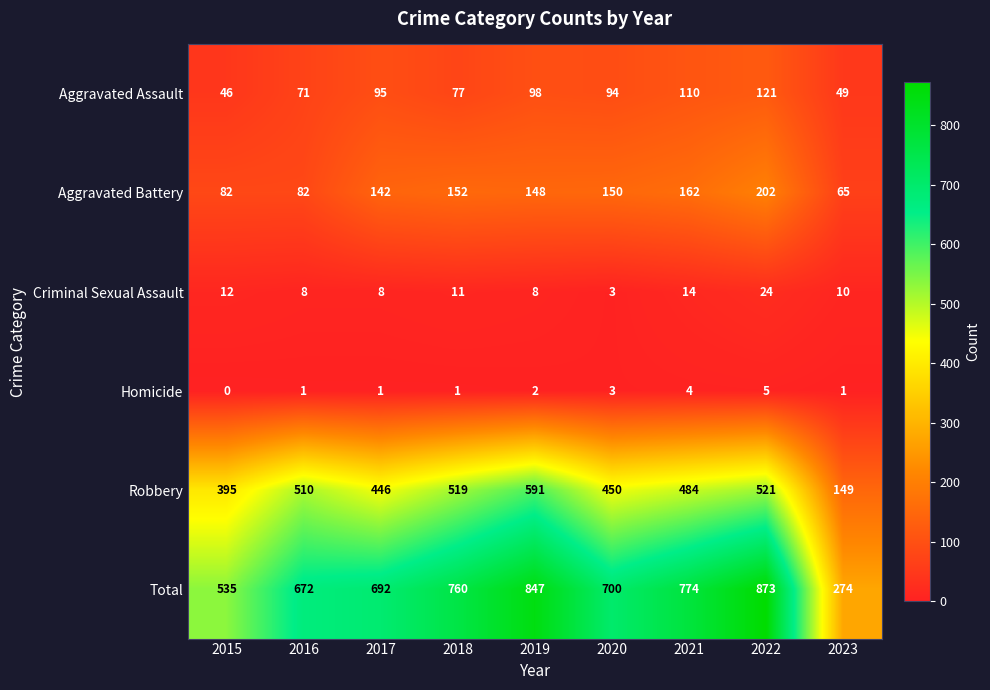

List the labels in order of Robbery value, largest first.

2019, 2022, 2018, 2016, 2021, 2020, 2017, 2015, 2023